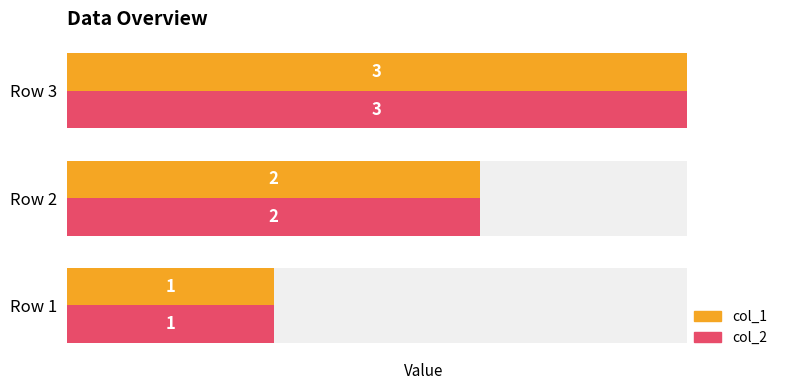

Count the col_1 values in the range 1 to 3.

3